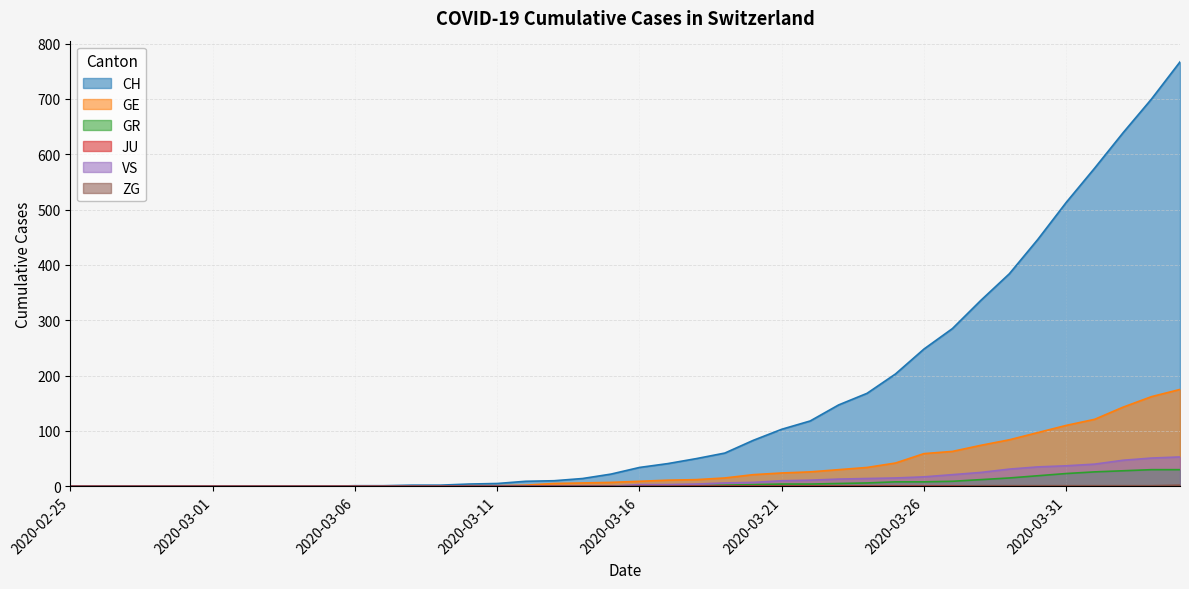

The VS series shows 70 at 2020-04-03. True or false?

False